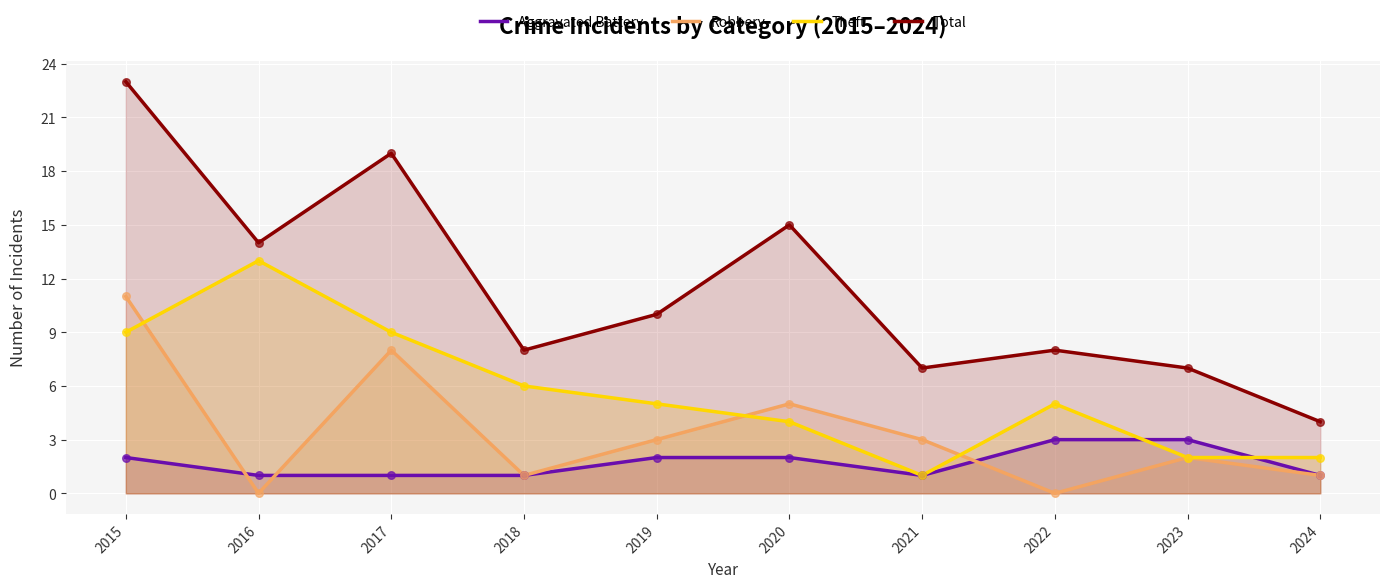

Is the value of Aggravated Battery at 2015 greater than the value of Theft at 2016?

No